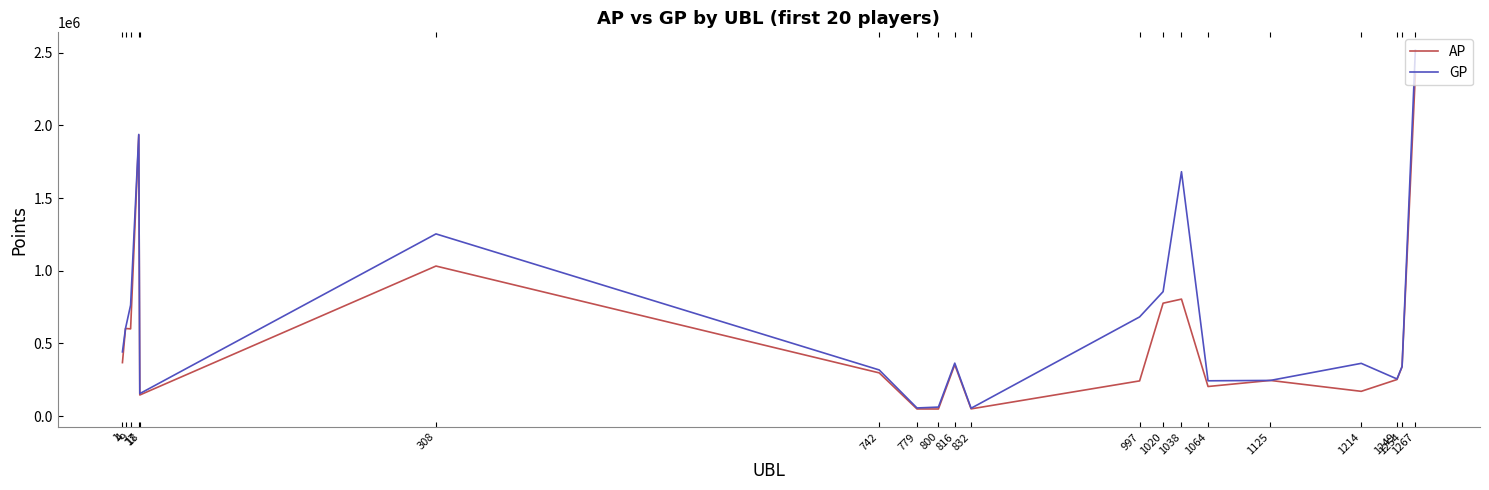

Which series has the largest range (max minus min)?

GP